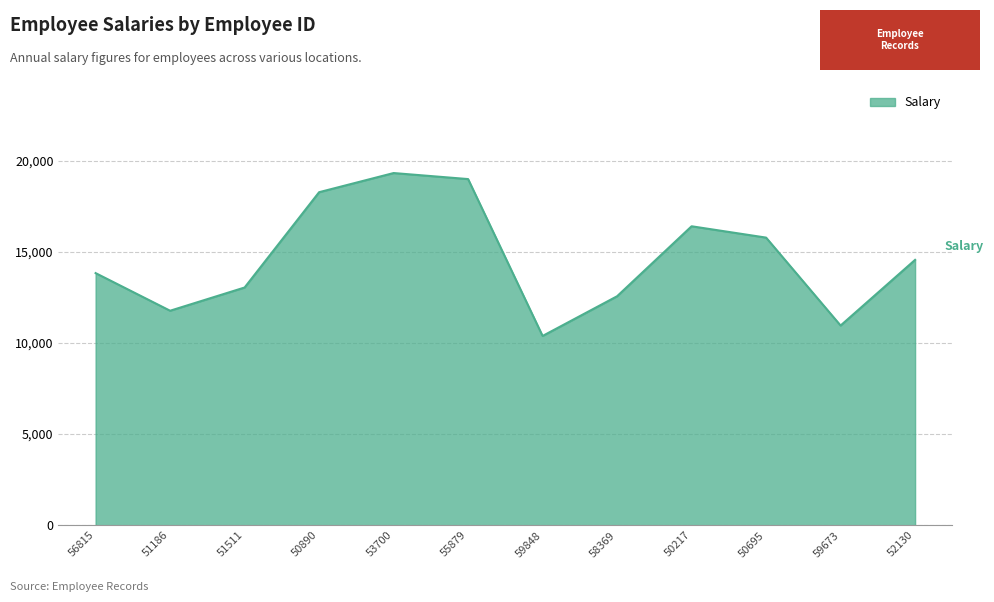

Which has a higher value, 51186 or 50890?

50890